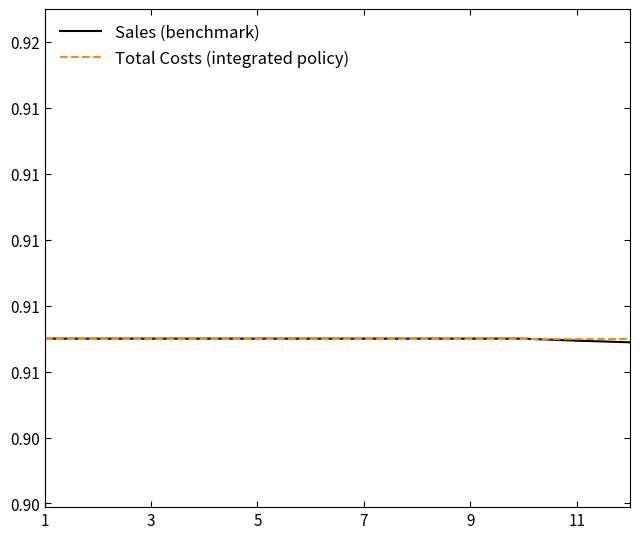

Is this an area chart (filled region under the line)?

No